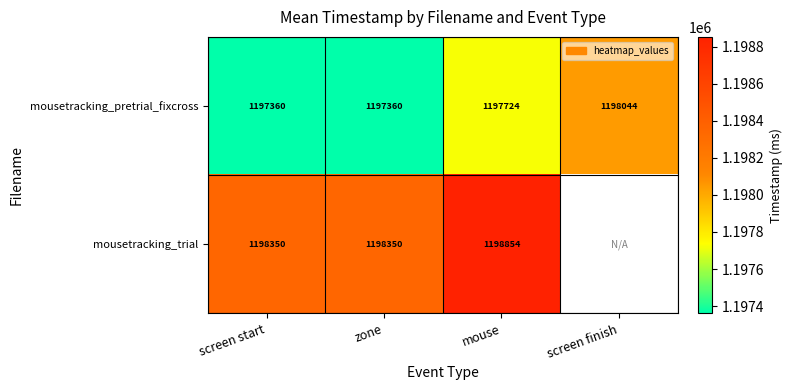

Which series changed the most between zone and mouse?

mousetracking_trial